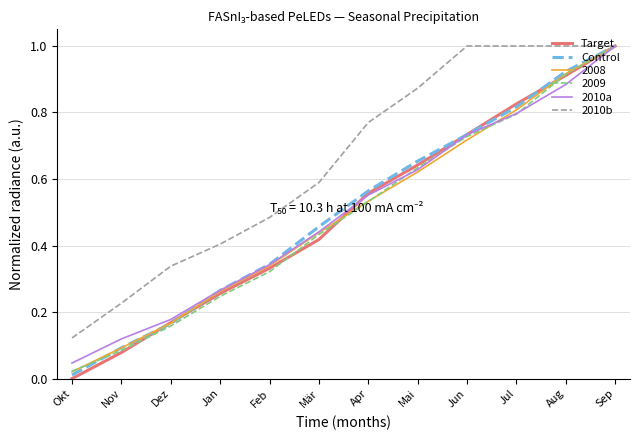

What position from the right is Nov?

11